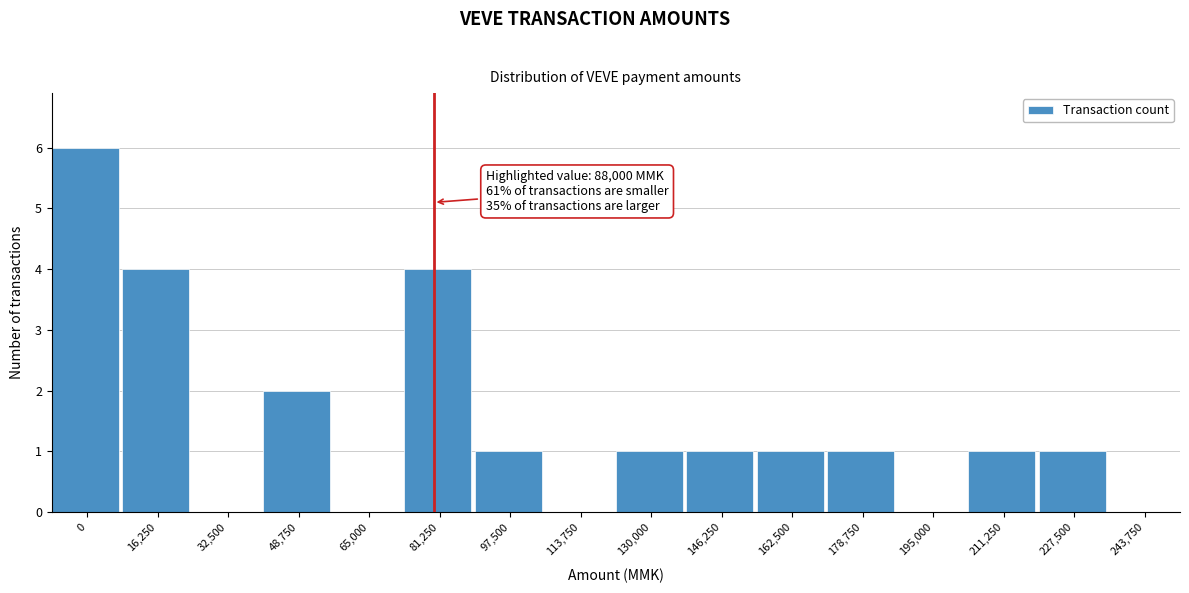

Reading left to right, transcribe all the data shown in this chart.

0=6	16,250=4	32,500=0	48,750=2	65,000=0	81,250=4	97,500=1	113,750=0	130,000=1	146,250=1	162,500=1	178,750=1	195,000=0	211,250=1	227,500=1	243,750=0